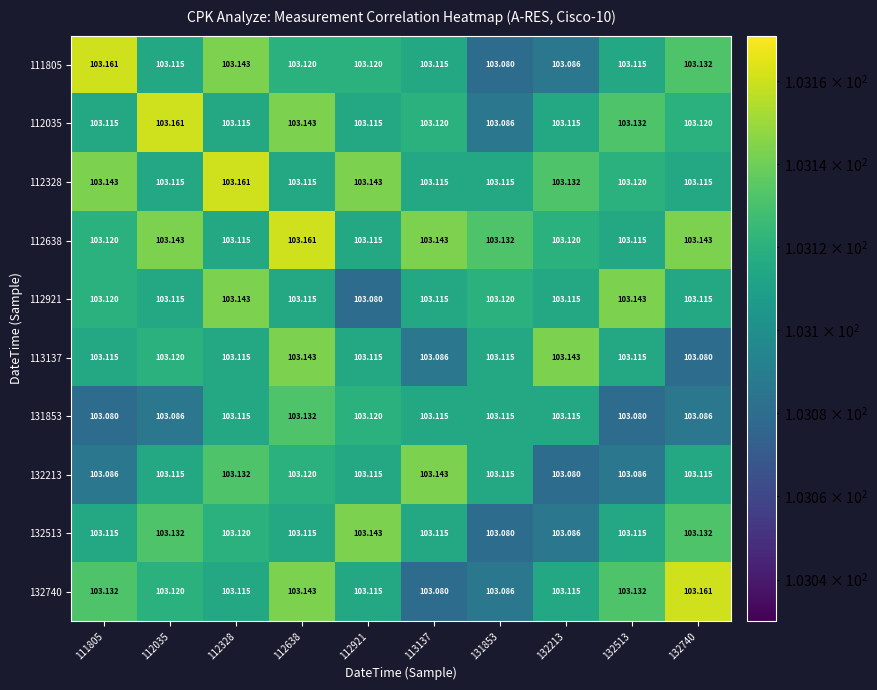

Is the value of 112638 at 111805 greater than the value of 132740 at 132213?

Yes